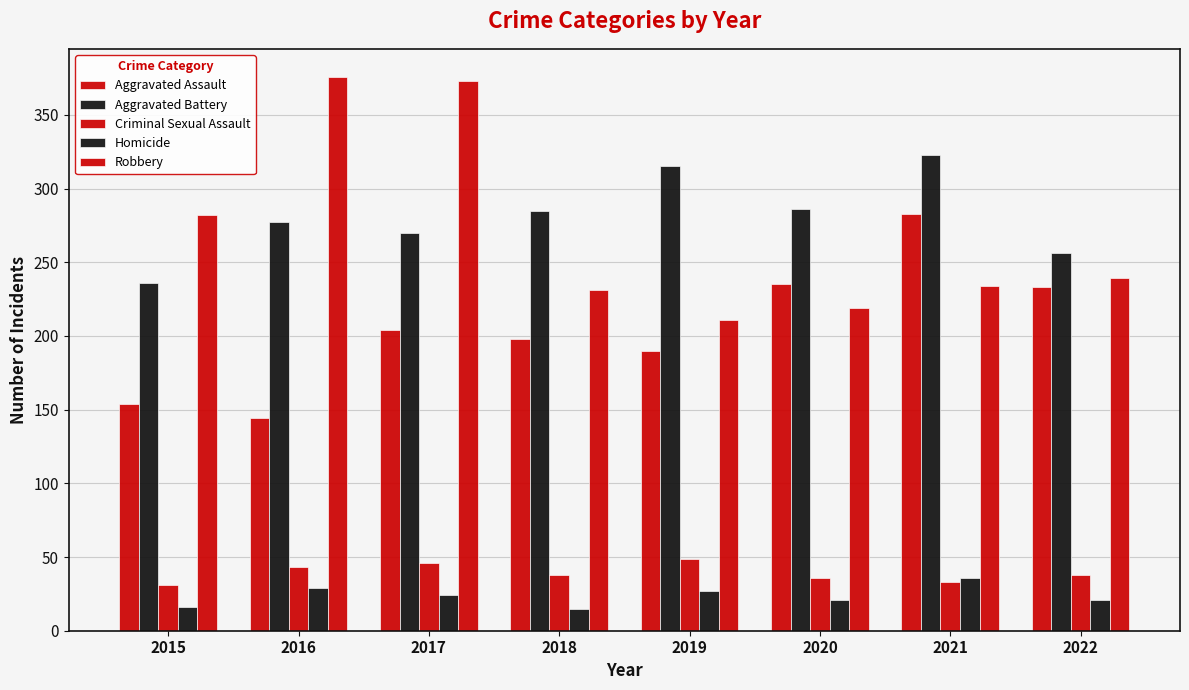

Reading right to left, extract all data points from this chart.

Aggravated Assault: 233	283	235	190	198	204	144	154
Aggravated Battery: 256	323	286	315	285	270	277	236
Criminal Sexual Assault: 38	33	36	49	38	46	43	31
Homicide: 21	36	21	27	15	24	29	16
Robbery: 239	234	219	211	231	373	376	282